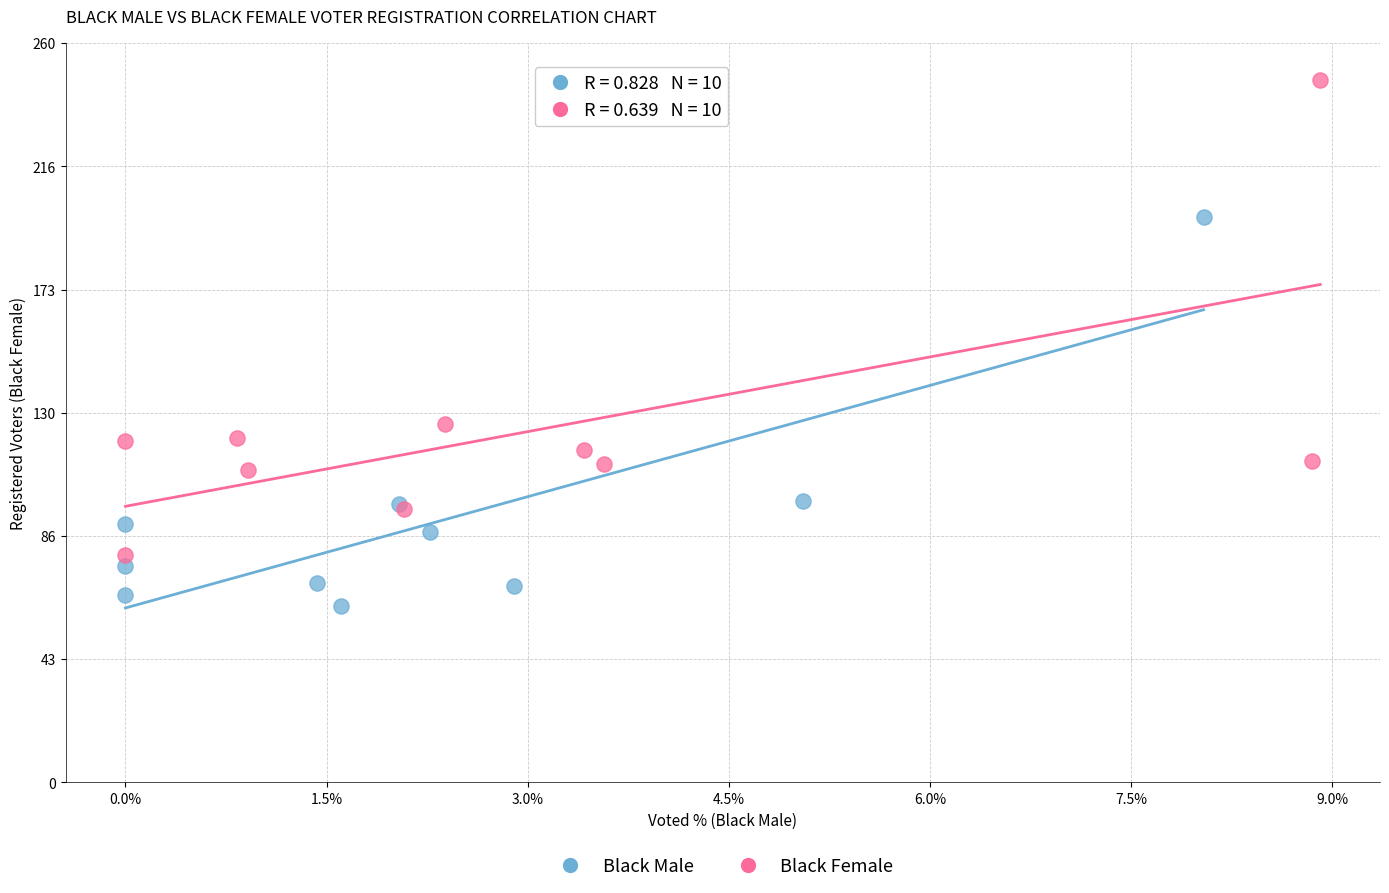

Which series has the largest Y range (max minus min)?

Black Female